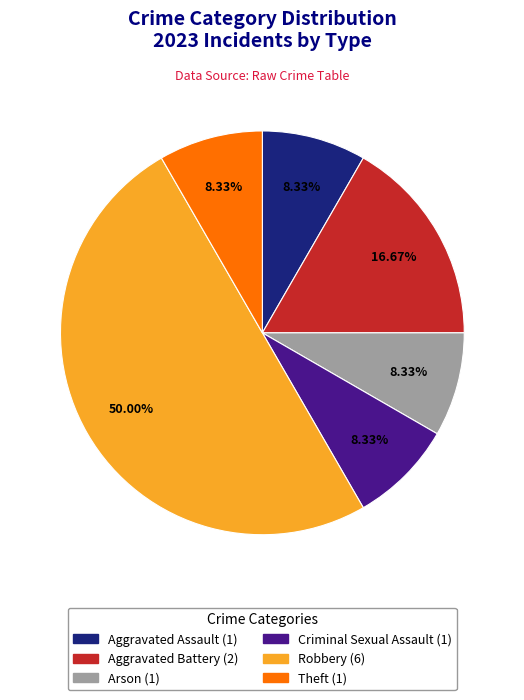

What is the largest slice in the pie chart?

Robbery